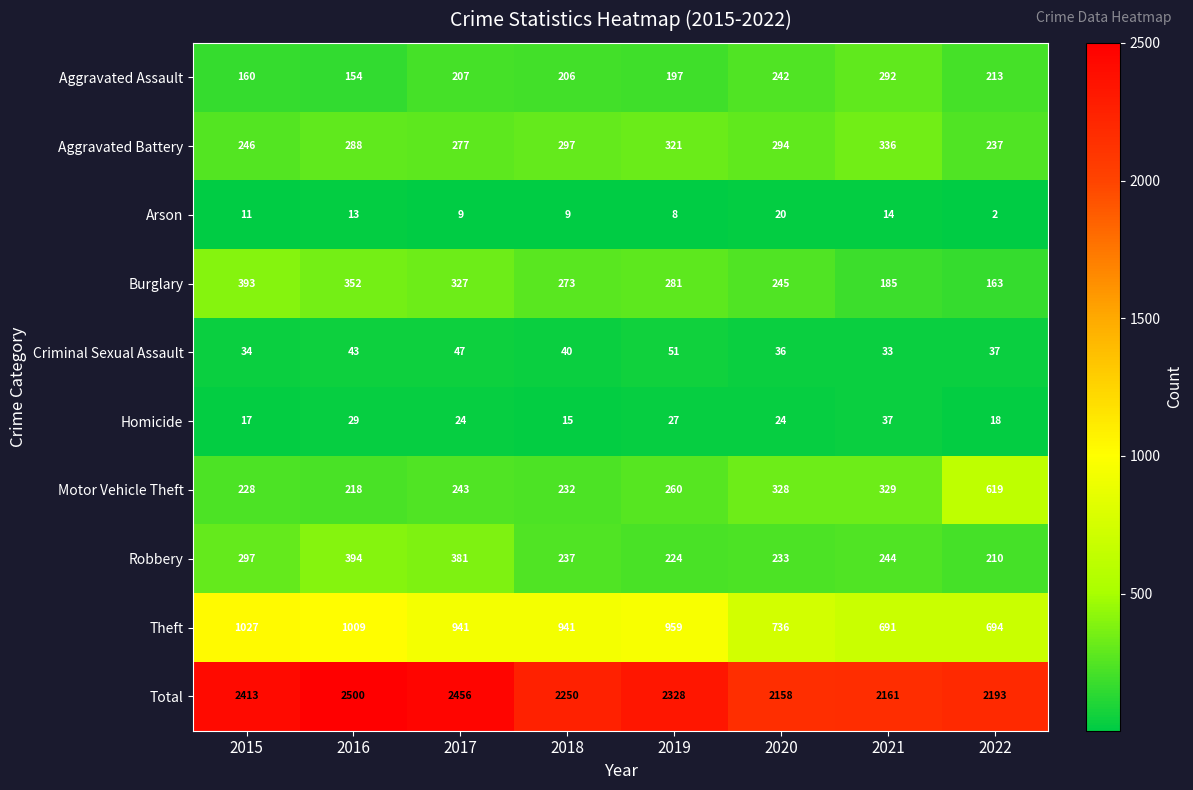

At 2021, list the series in order from smallest to largest.

Arson, Criminal Sexual Assault, Homicide, Burglary, Robbery, Aggravated Assault, Motor Vehicle Theft, Aggravated Battery, Theft, Total